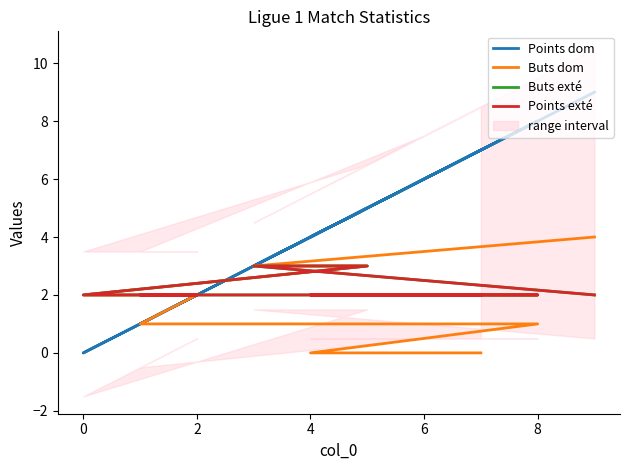

What is the sum of the Points exté values at 4 and 0?

5